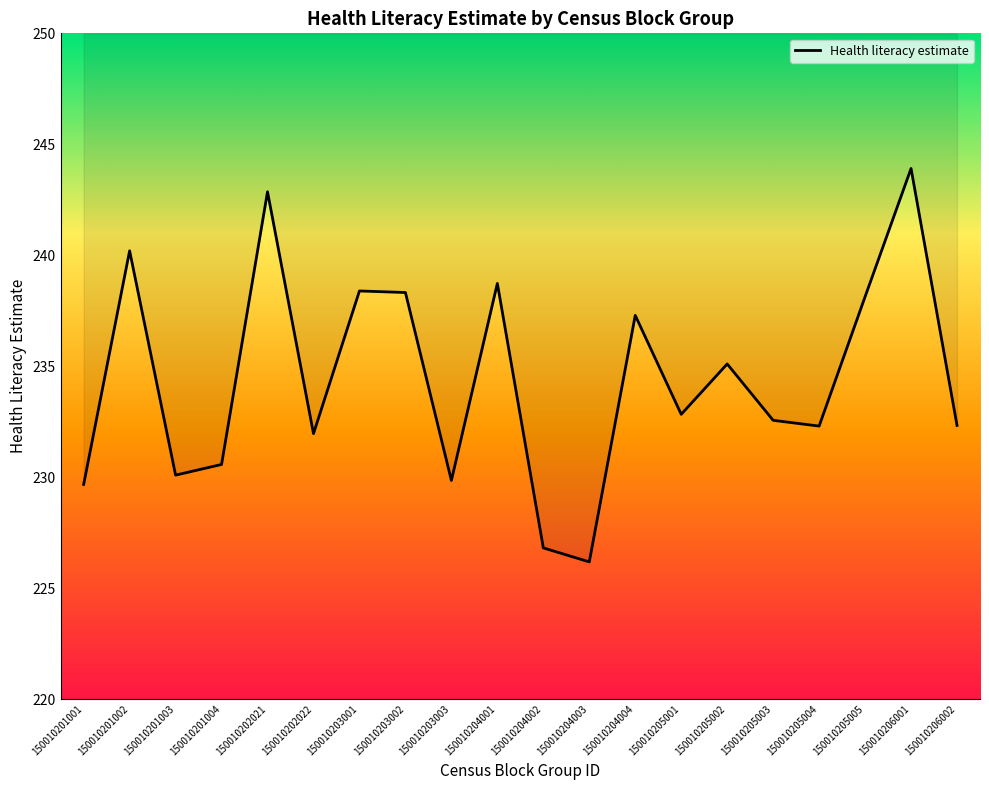

Rank the categories by value from lowest to highest.

150010204003, 150010204002, 150010201001, 150010203003, 150010201003, 150010201004, 150010202022, 150010205004, 150010206002, 150010205003, 150010205001, 150010205002, 150010204004, 150010205005, 150010203002, 150010203001, 150010204001, 150010201002, 150010202021, 150010206001